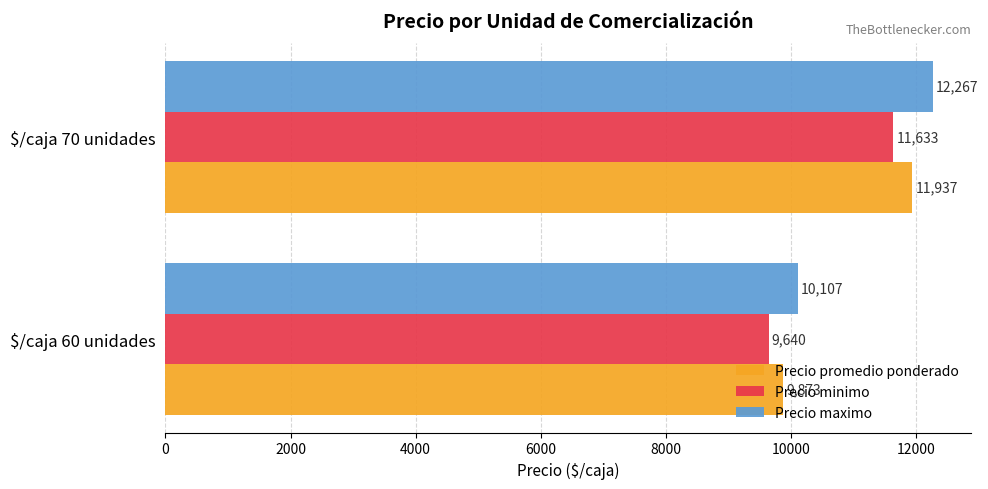

At which category is the sum across all series the highest?

$/caja 70 unidades